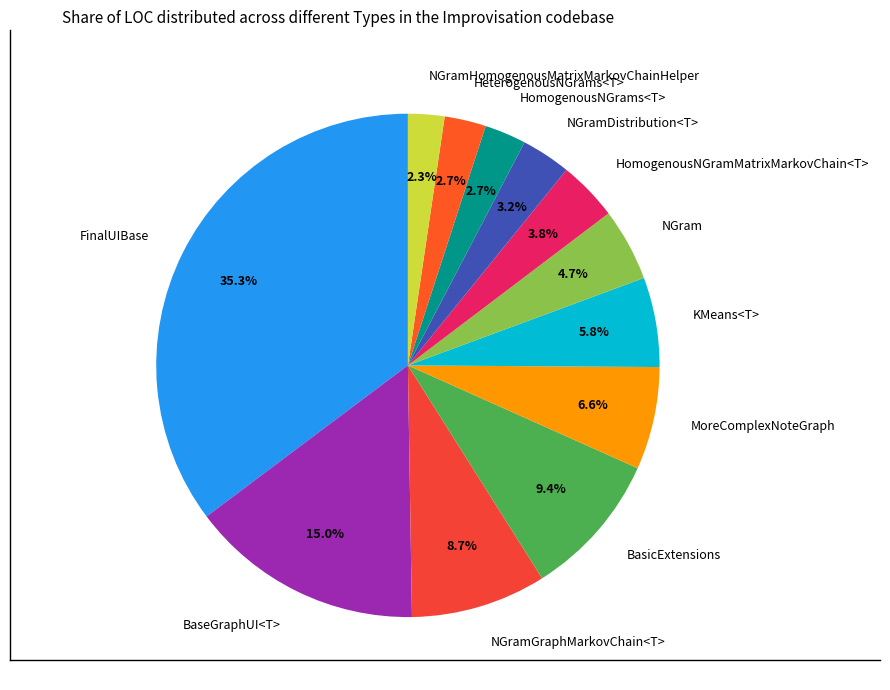

What is the ratio of the value at BasicExtensions to the value at FinalUIBase?

0.3